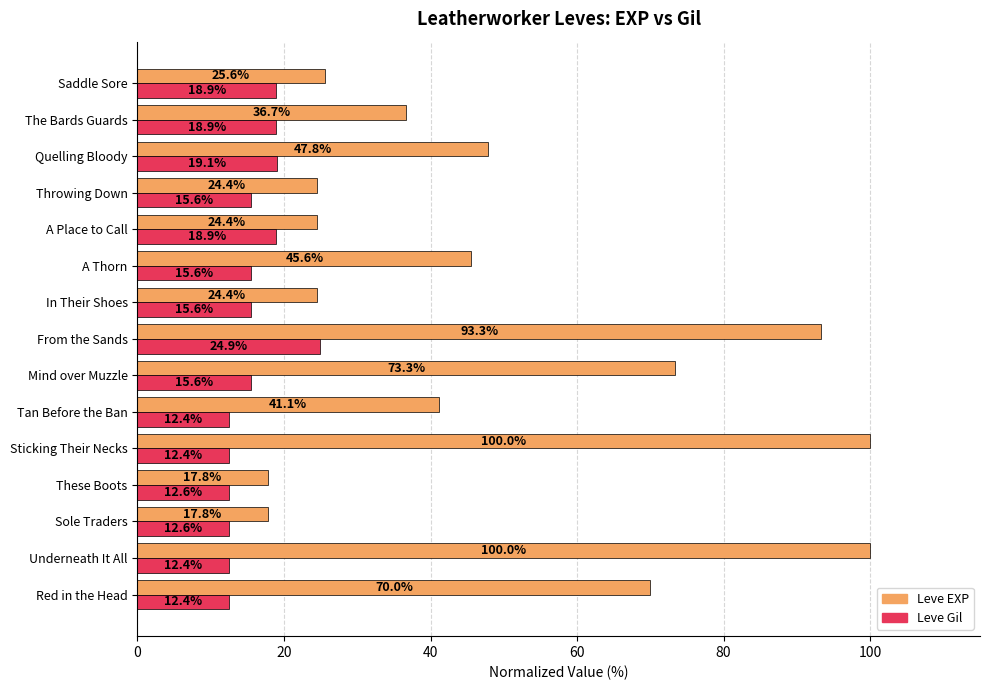

Between Sticking Their Necks and From the Sands, which series saw the biggest shift?

Leve Gil